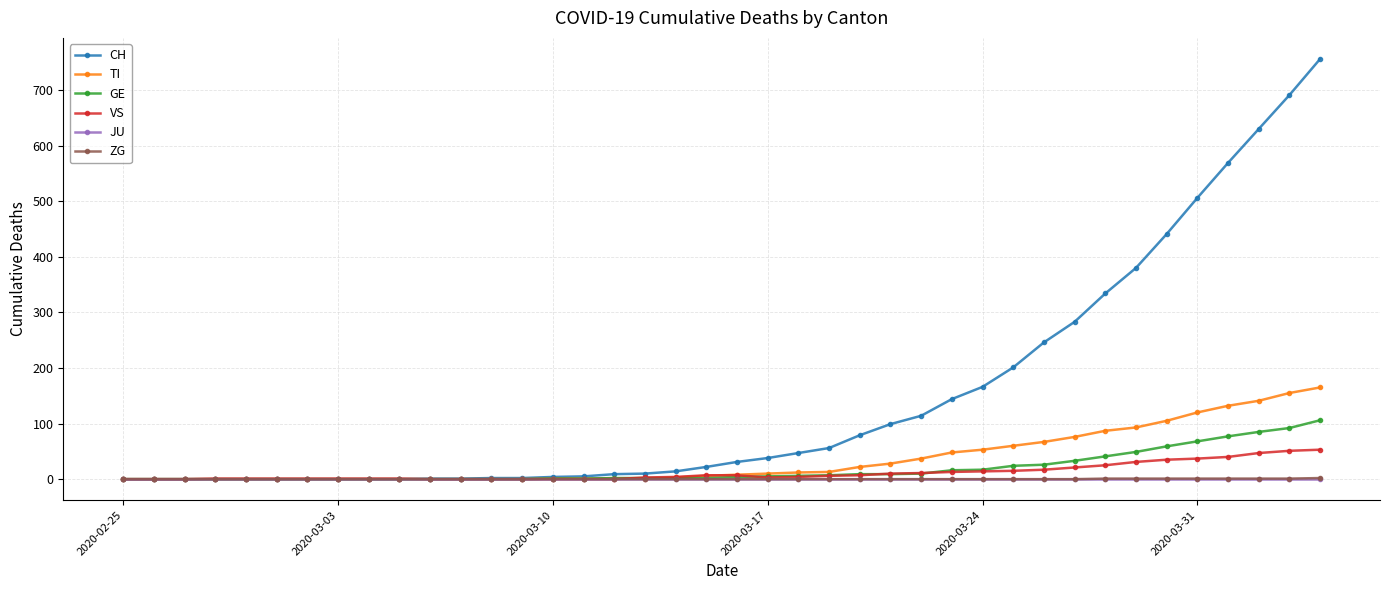

Which series has the largest total across all categories?

CH